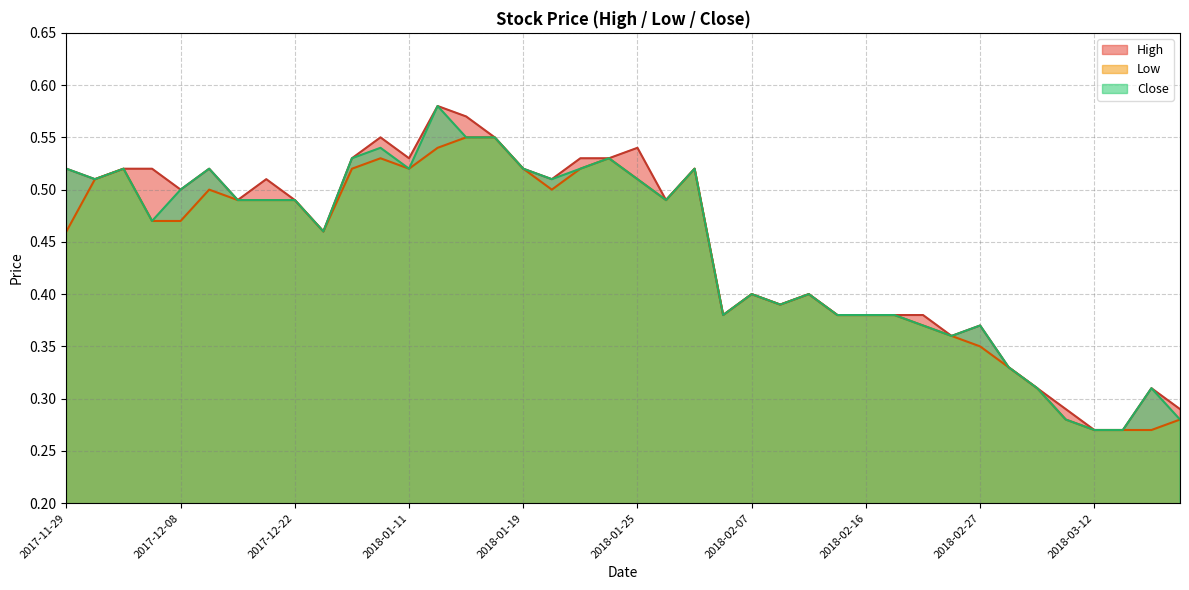

What is the label of the 14th point from the right?

2018-02-13